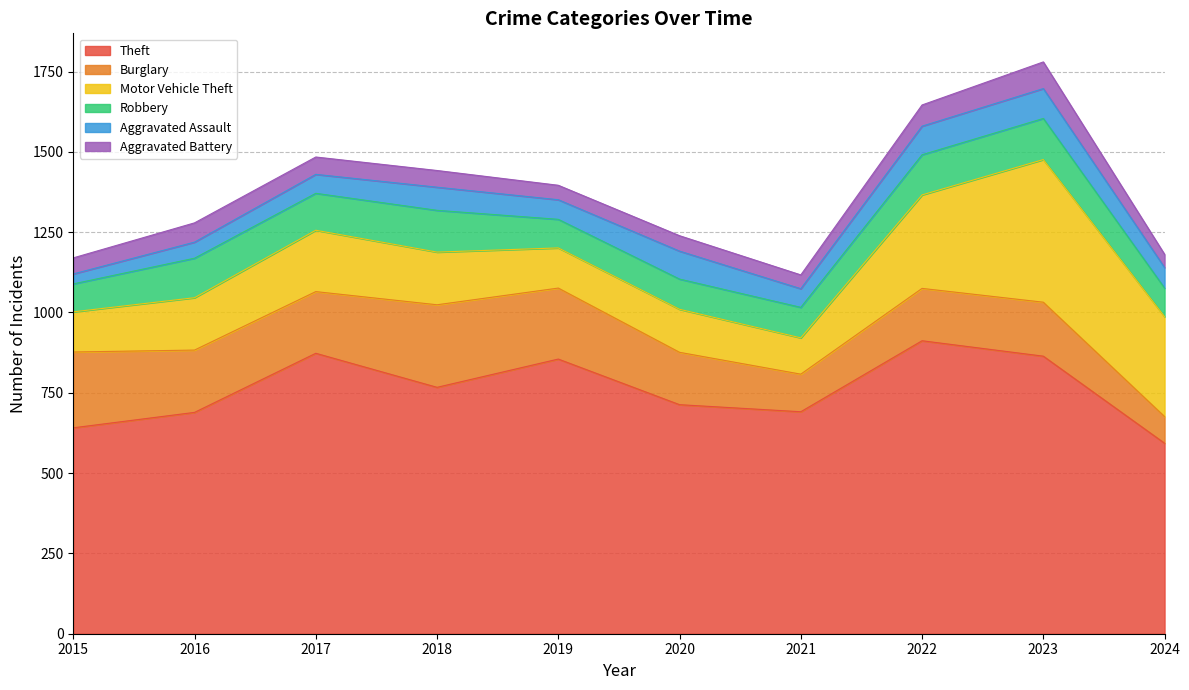

What is the difference between the maximum and minimum values in the Aggravated Battery series?

42